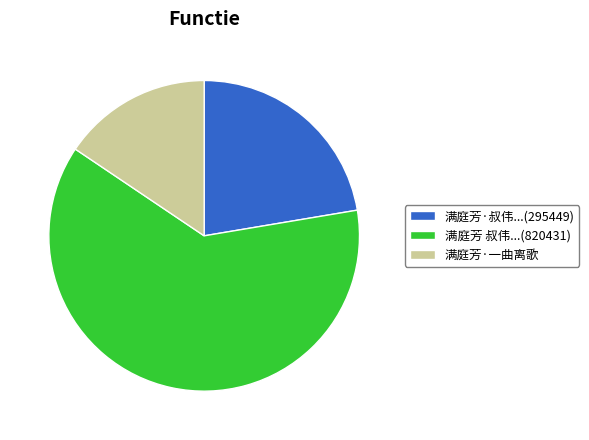

Do 满庭芳·一曲离歌 and 满庭芳 叔伟...(820431) together represent more than half of the pie?

Yes